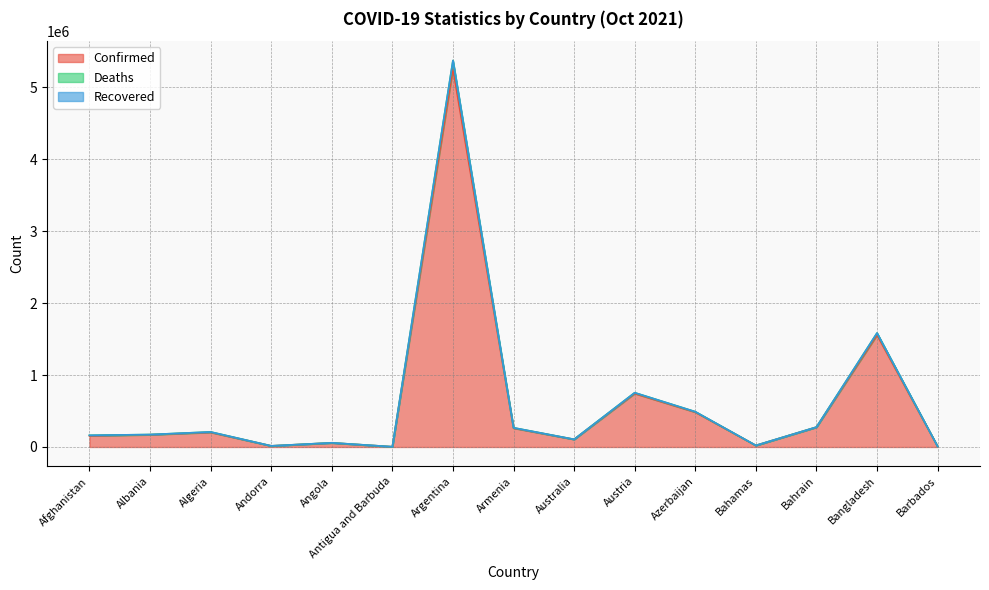

At which category is the sum across all series the highest?

Argentina